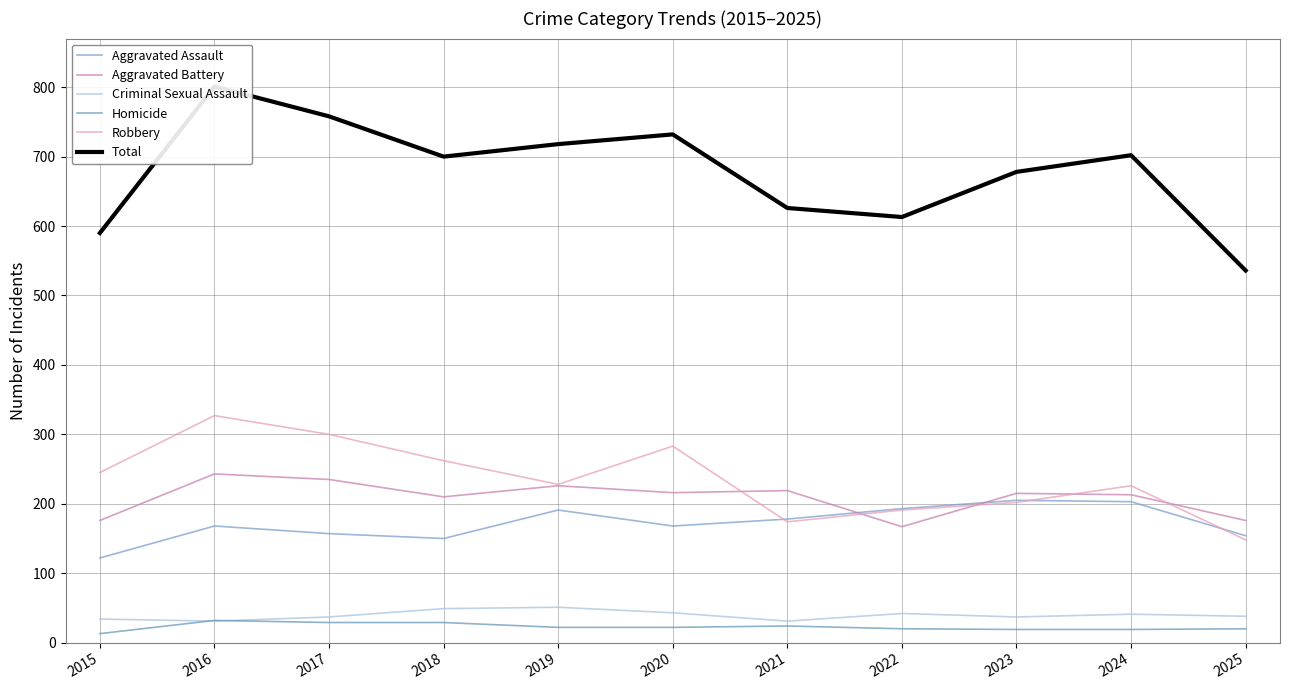

True or false: Aggravated Assault and Total cross at least once.

False